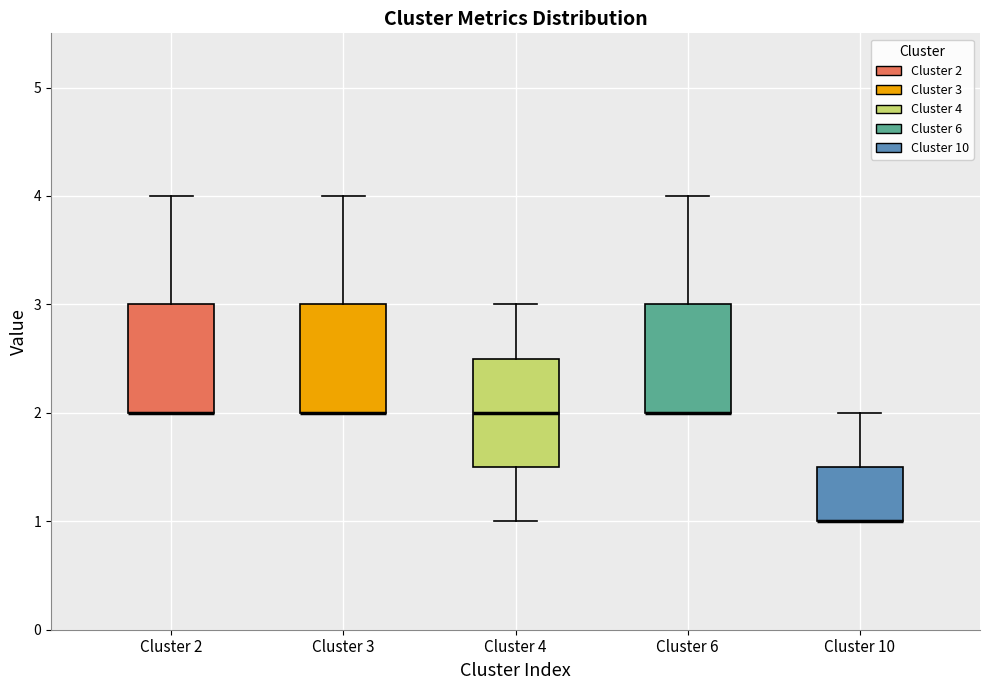

Where is the lower edge of the box for Cluster 10 on the y-axis? The values are not printed on the chart, so give them approximately, as read against the axis.

1.0